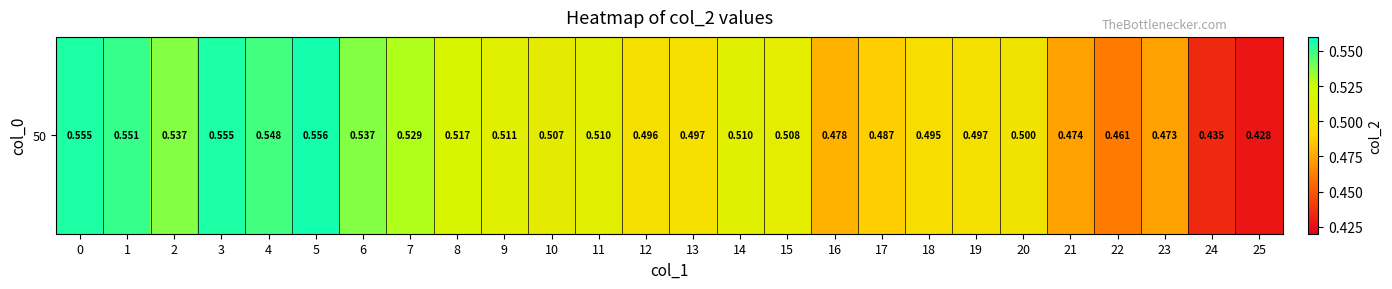

Rank the categories by value from highest to lowest.

5, 3, 0, 1, 4, 2, 6, 7, 8, 9, 14, 11, 15, 10, 20, 19, 13, 12, 18, 17, 16, 21, 23, 22, 24, 25